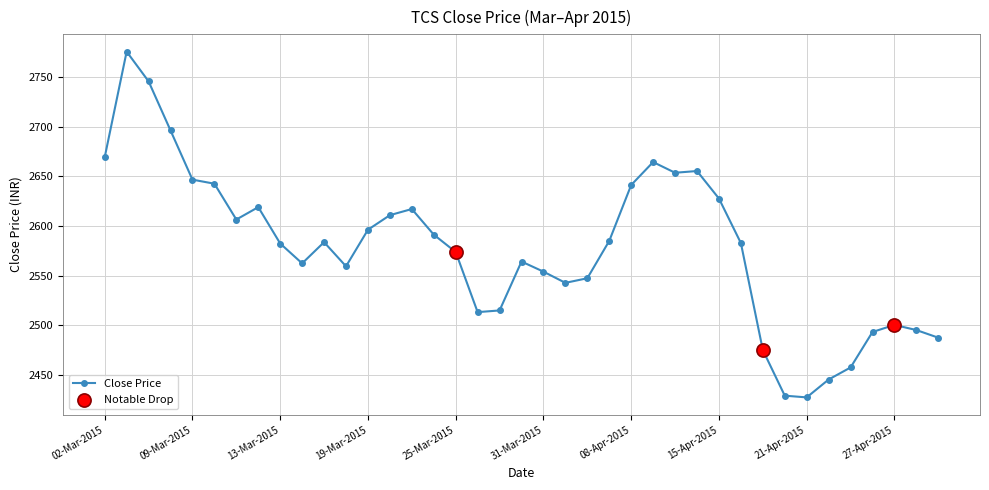

True or false: there are more than 2 points higher than both neighbors.

True